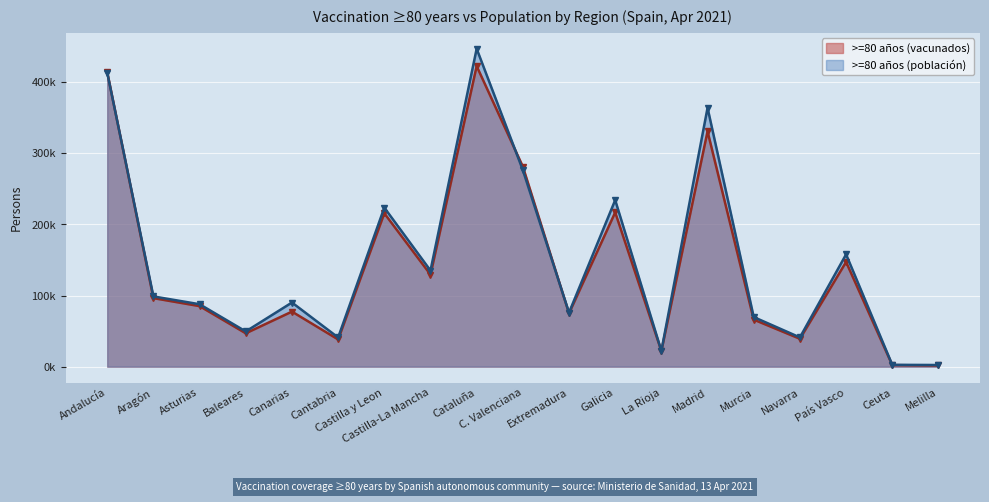

How many values in the >=80 años (vacunados) series are below 85153?

9